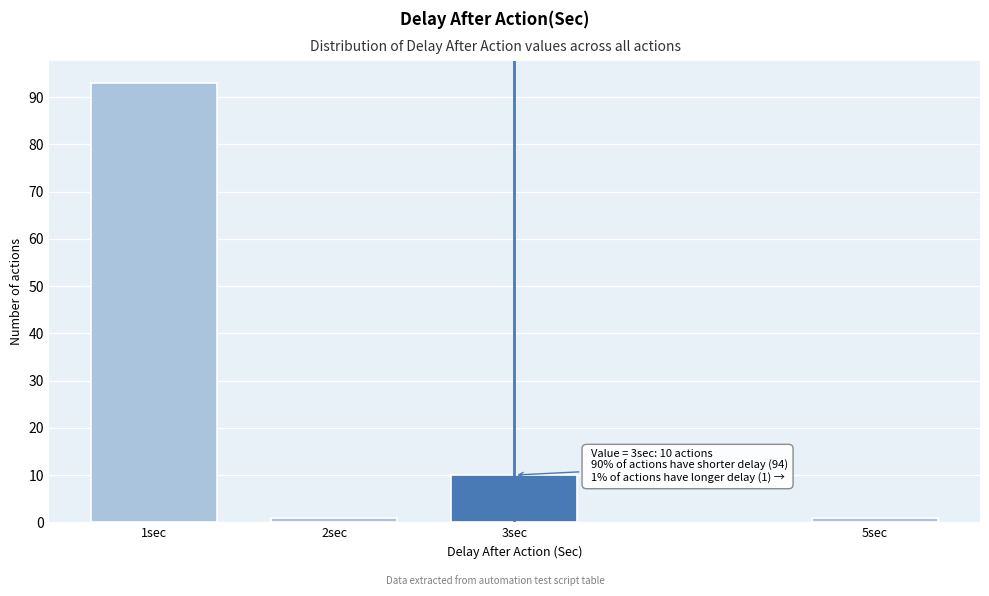

Reading left to right, transcribe all the data shown in this chart.

1sec=93	2sec=1	3sec=10	5sec=1